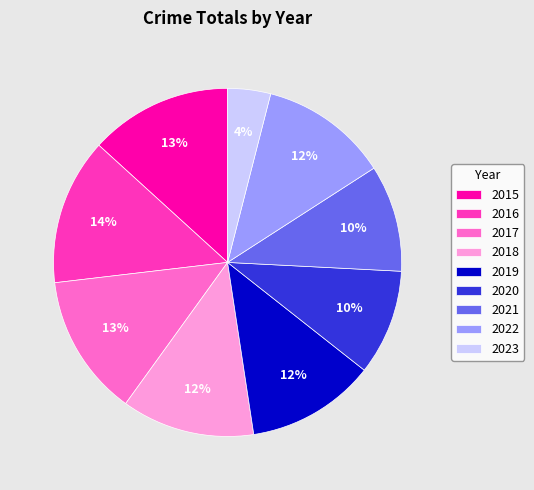

The 2017 slice represents 2% of the pie. True or false?

False